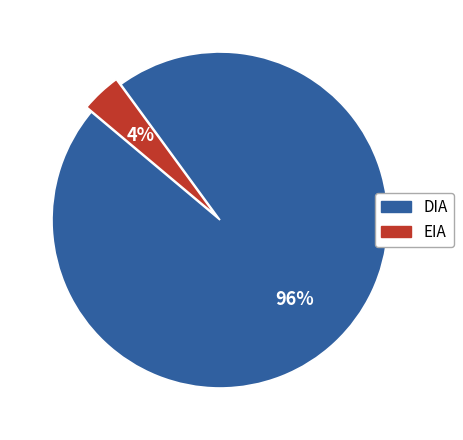

Rank the categories by value from highest to lowest.

DIA, EIA